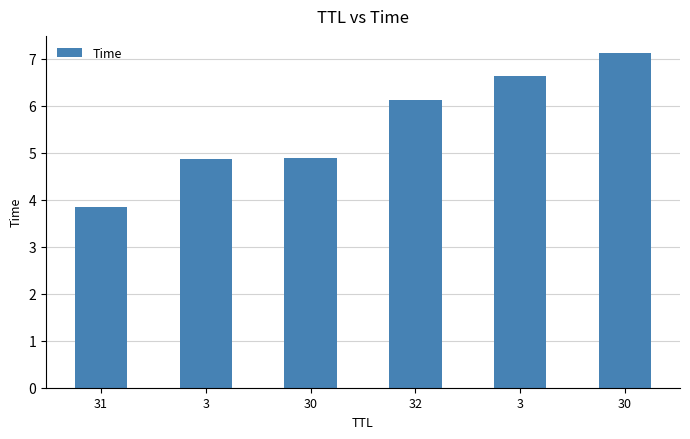

The chart shows a value of 6.6 at 3. True or false?

True